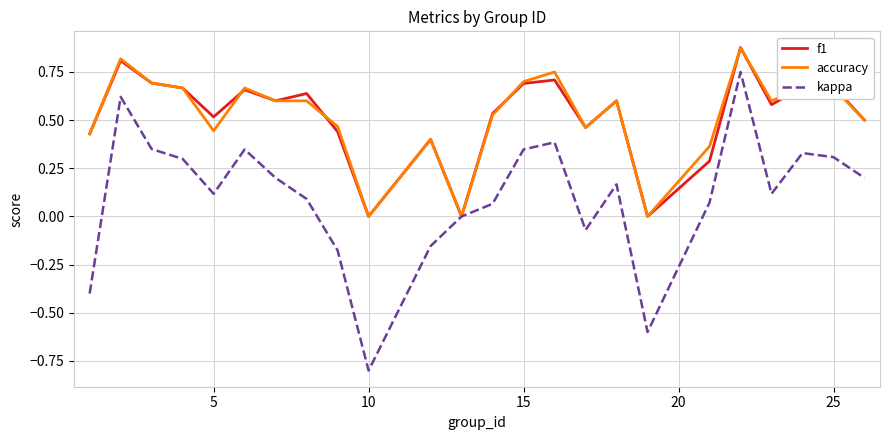

What is the lowest value of the kappa series?

-0.8